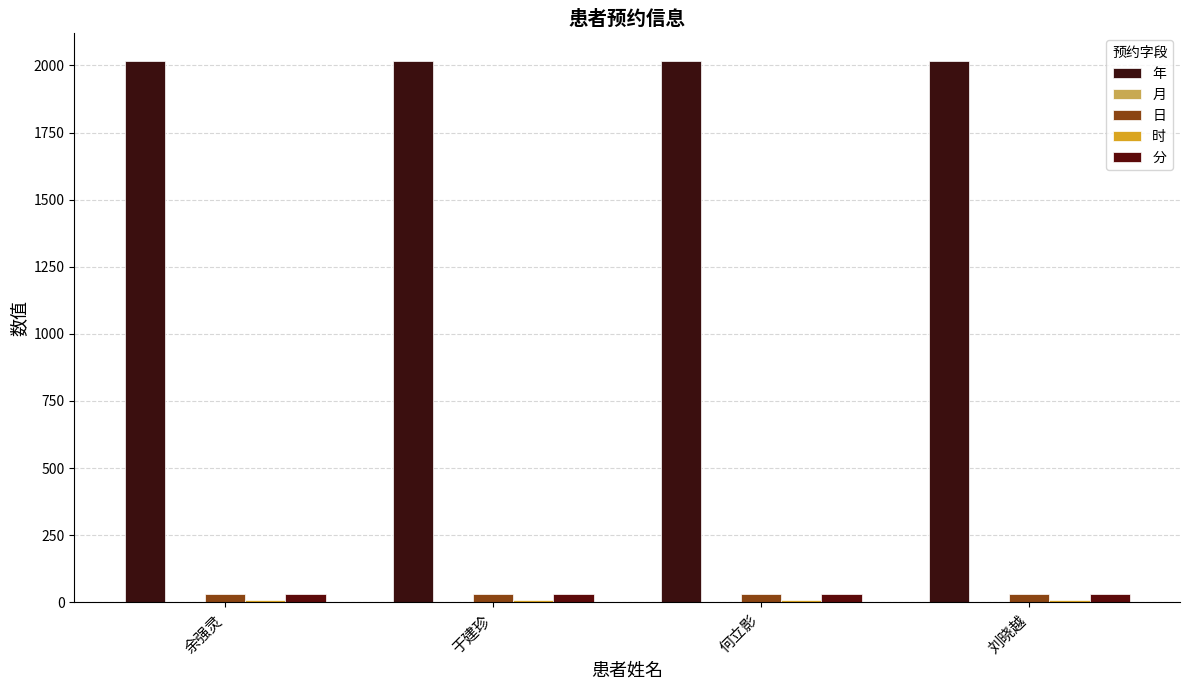

At which category is the sum across all series the highest?

余强灵